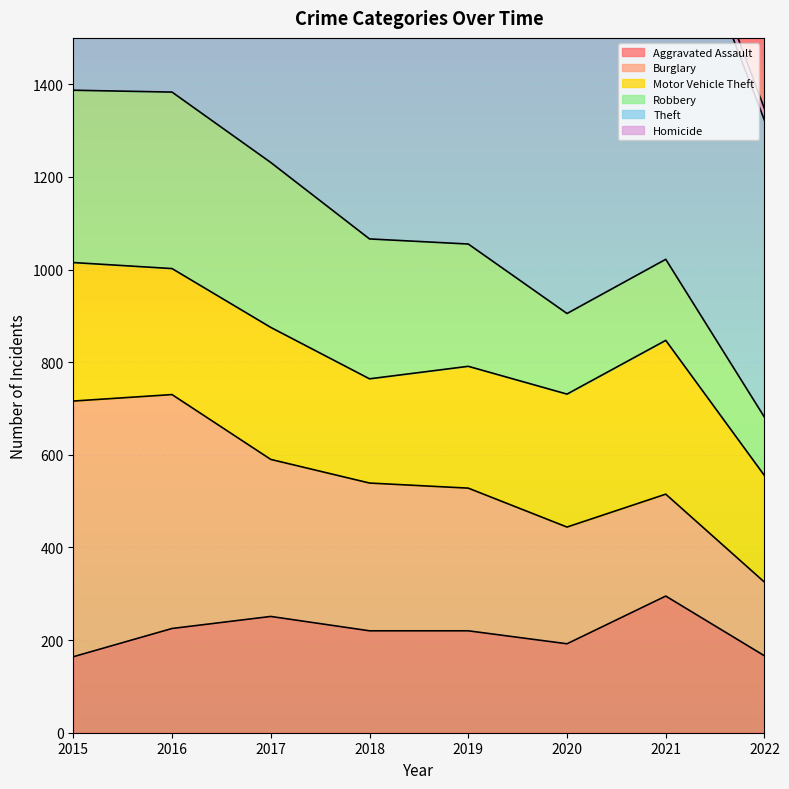

Reading left to right, what are all the values shown in this chart?

Aggravated Assault: 2015=164	2016=225	2017=251	2018=220	2019=220	2020=192	2021=295	2022=166
Burglary: 2015=552	2016=505	2017=339	2018=319	2019=308	2020=252	2021=220	2022=159
Motor Vehicle Theft: 2015=299	2016=272	2017=285	2018=225	2019=263	2020=287	2021=332	2022=230
Robbery: 2015=372	2016=381	2017=356	2018=302	2019=264	2020=174	2021=175	2022=126
Theft: 2015=1263	2016=1297	2017=1359	2018=1337	2019=1288	2020=954	2021=856	2022=641
Homicide: 2015=13	2016=28	2017=27	2018=23	2019=21	2020=34	2021=38	2022=25